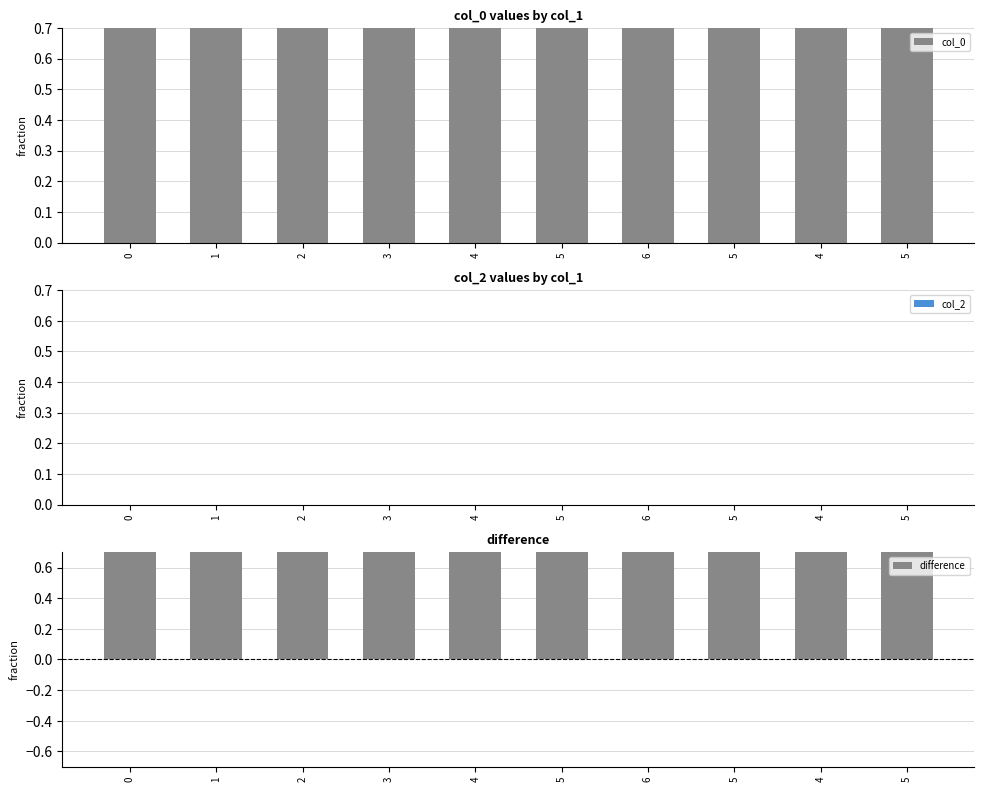

What are all the series names shown in the legend?

col_0, col_2, difference